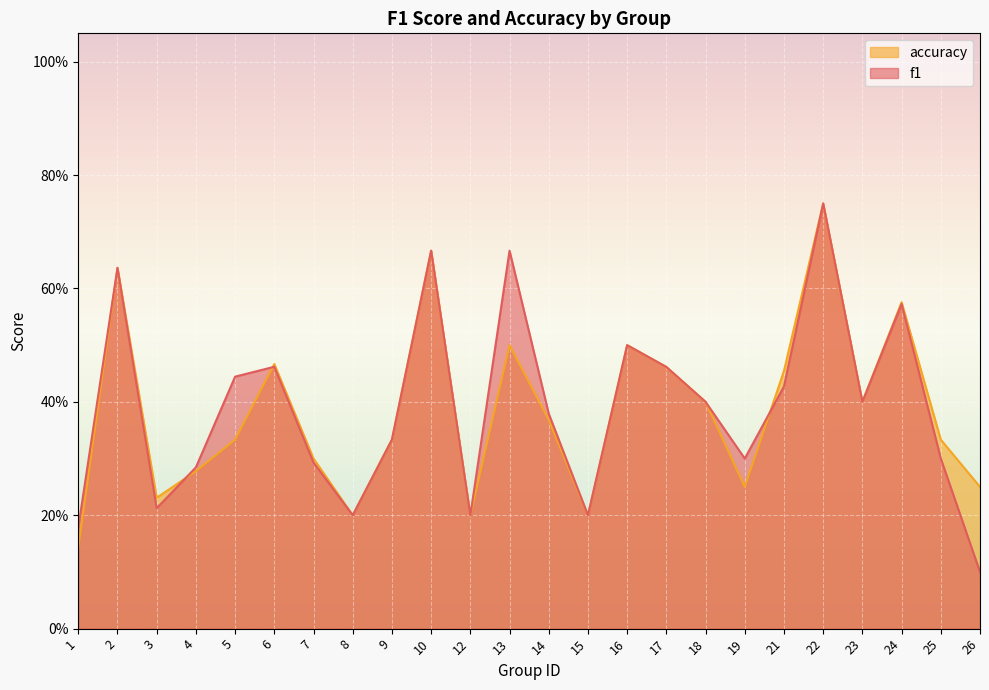

What is the minimum value shown in the chart?

0.1